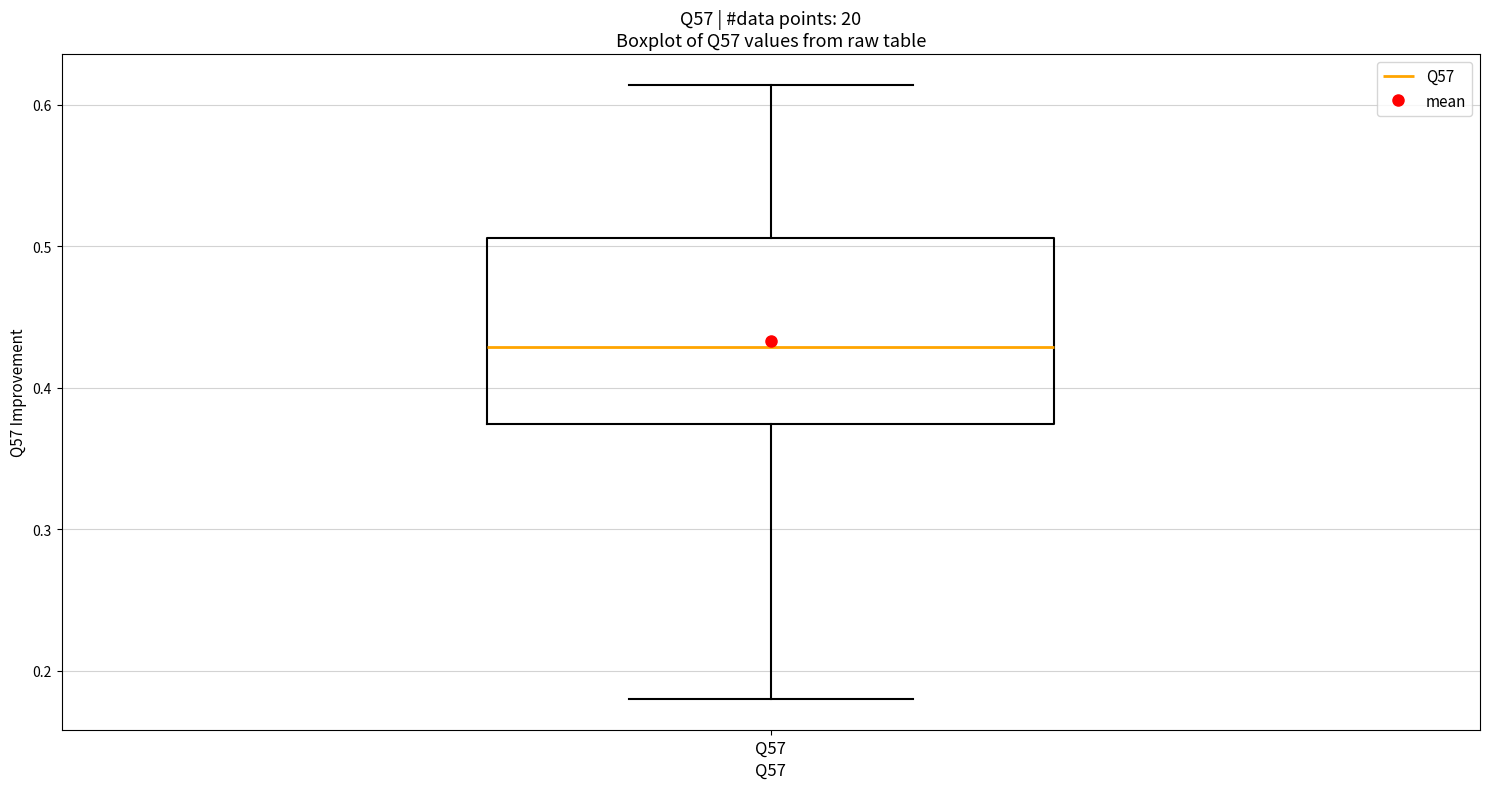

Transcribe this box plot: give where the median line is, the range the box spans, and where the two whiskers end, as read against the y-axis. The values are not printed on the chart, so give them approximately, as read against the axis.

median 0.43, box 0.37 to 0.51, whiskers 0.18 to 0.61